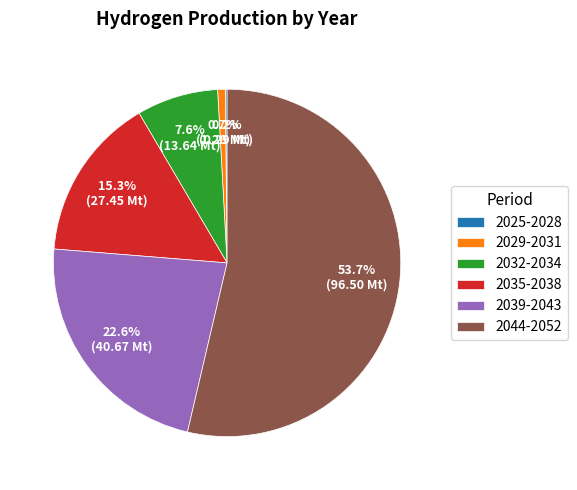

Combined, do 2035-2038 and 2032-2034 account for over 50%?

No